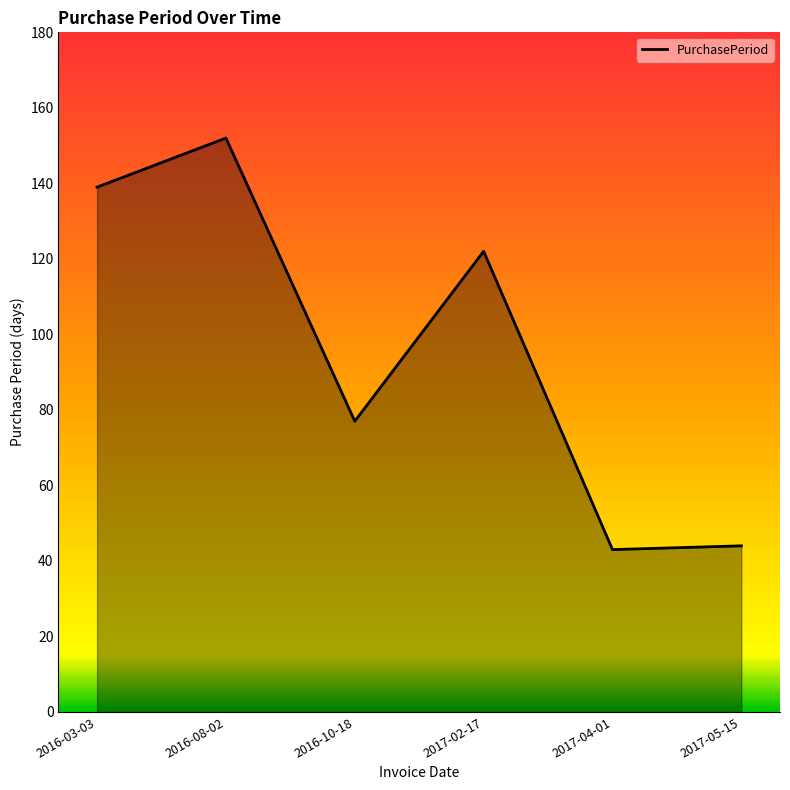

Where is the data nearest to the value 97?

2016-10-18